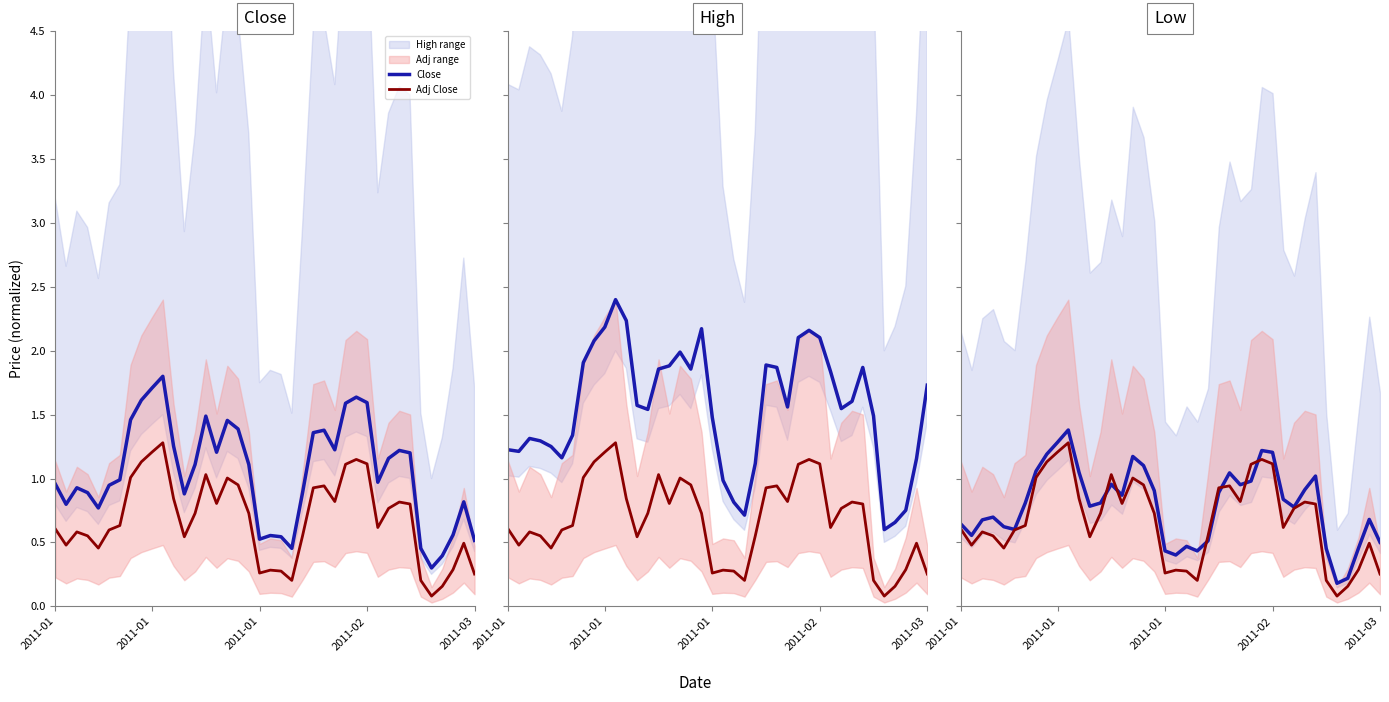

Between 16 and 6, which is larger?

16